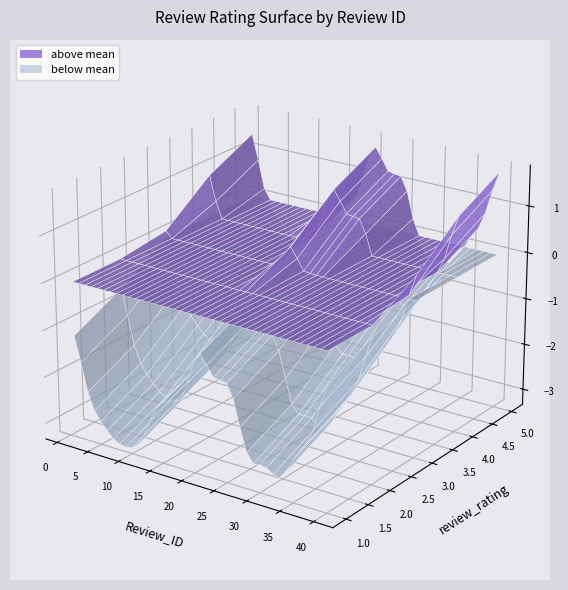

Reading left to right, what are all the values shown in this chart?

review_rating: 1	5	4	5	4	5	5	5	5	5	5	5	5	2	5	4	2	5	5	1	1	4	4	2	4	1	5	5	5	4	4	5	5	5	4	3	5	3	4	1
Review_ID: 1	2	3	4	5	6	7	8	9	10	11	12	13	14	15	16	17	18	19	20	21	22	23	24	25	26	27	28	29	30	31	32	33	34	35	36	37	38	39	40